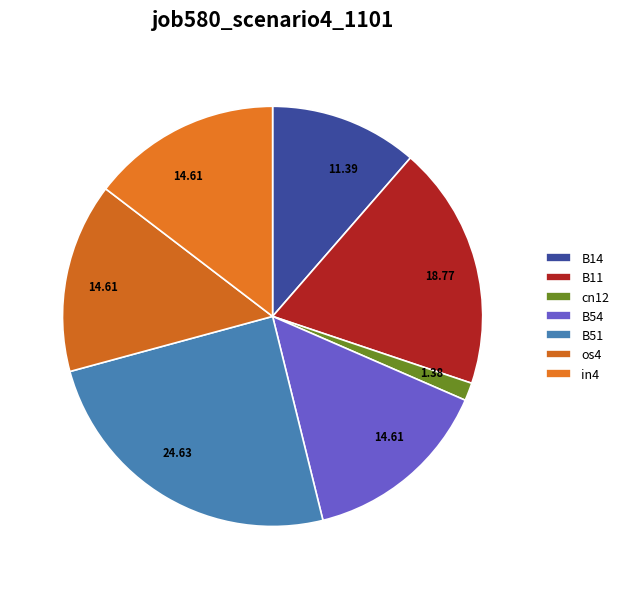

The in4 slice represents 25% of the pie. True or false?

False